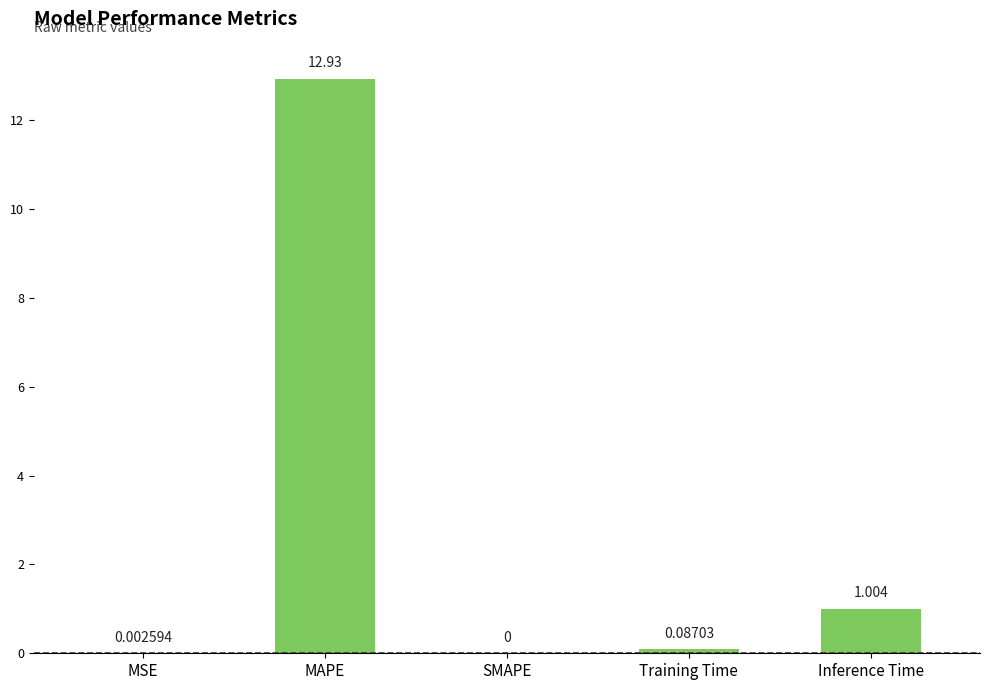

At which label is the value closest to 6?

Inference Time